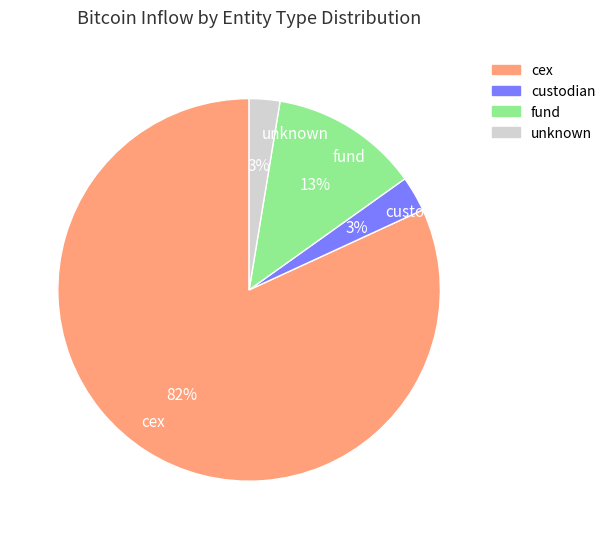

Which slice is the largest?

cex